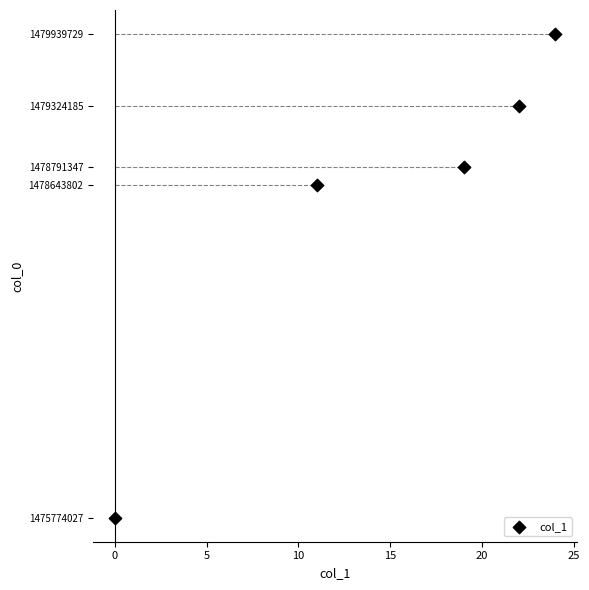

What Y value in the scatter plot is closest to 1477856878?

1478643802